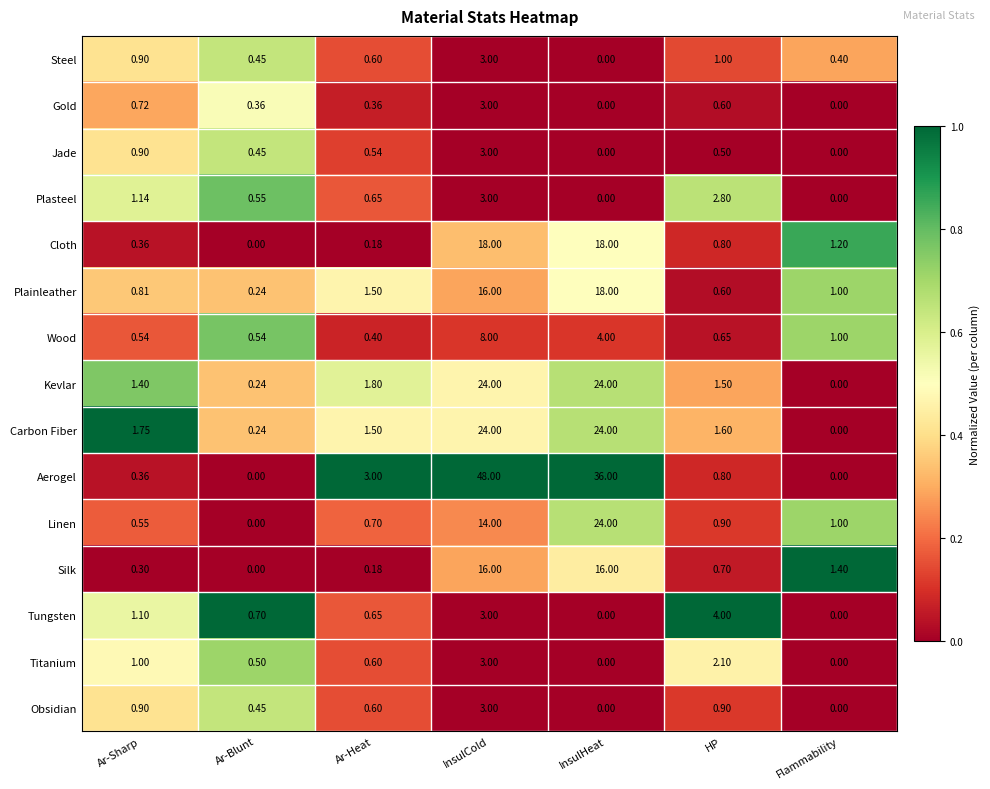

Which series has the largest total across all categories?

Aerogel